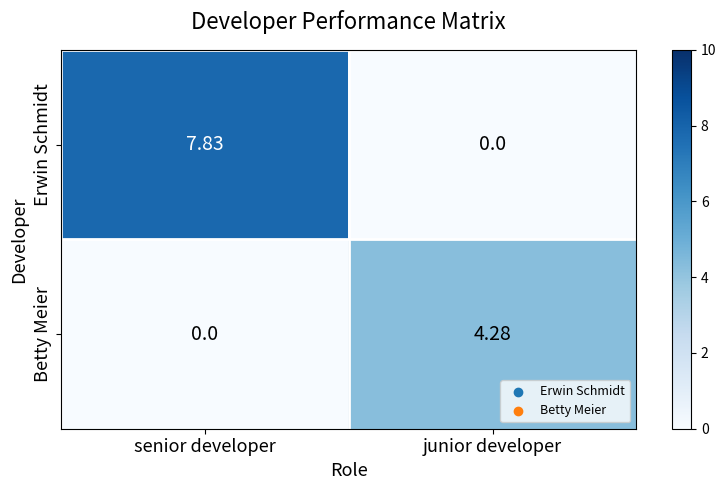

Which category has the lowest value in the Erwin Schmidt series?

junior developer